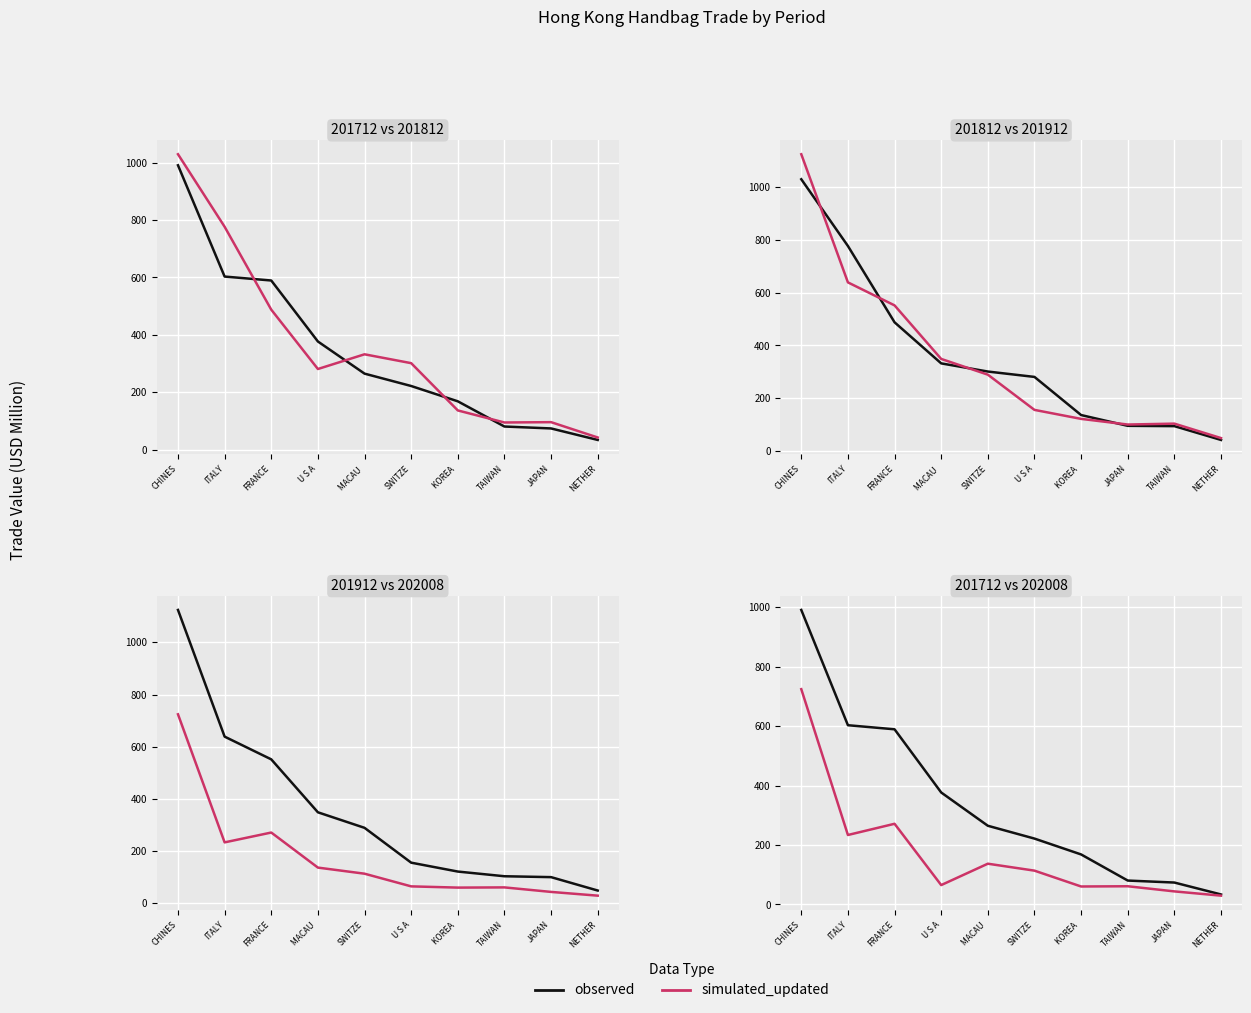

In simulated_updated, how many points are higher than both neighbors (excluding endpoints)?

3